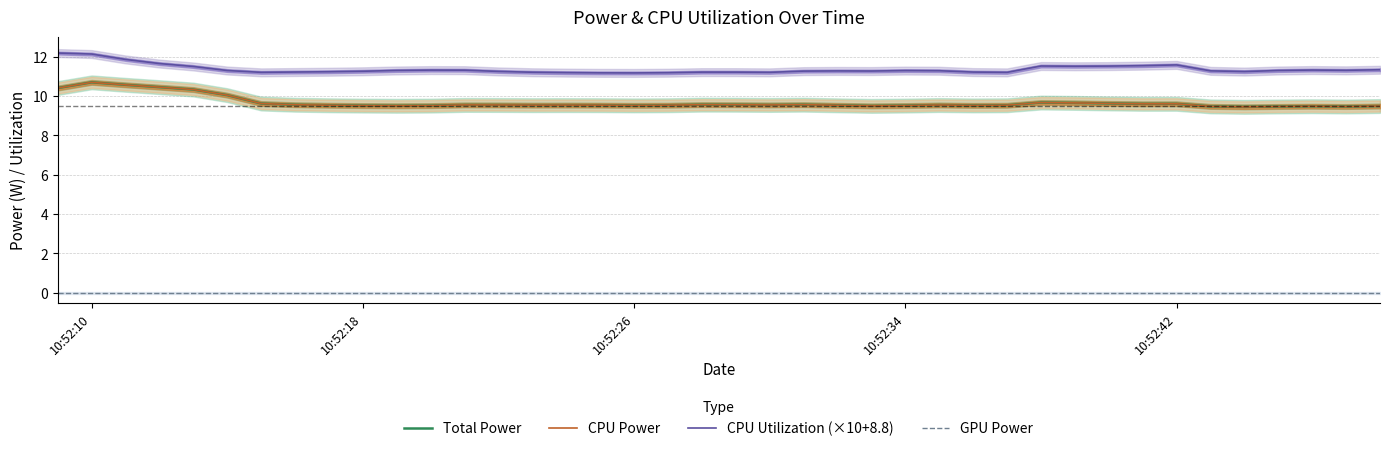

The Total Power series shows 15.5 at 10:52:42. True or false?

False